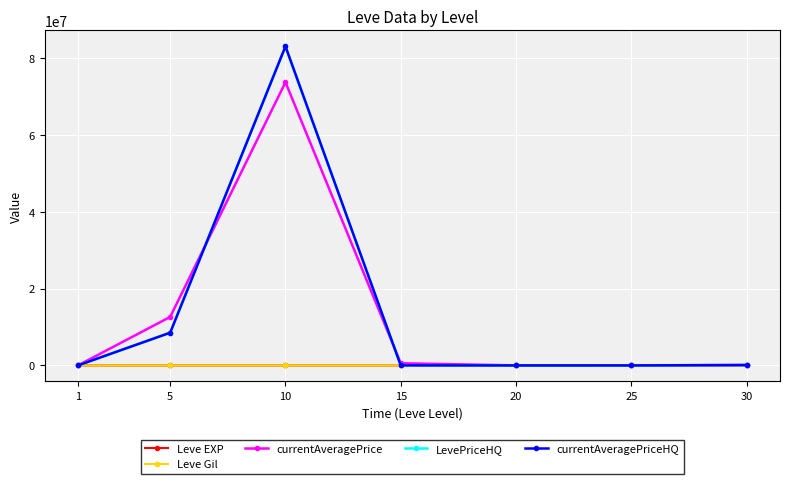

At which category is the sum across all series the highest?

10